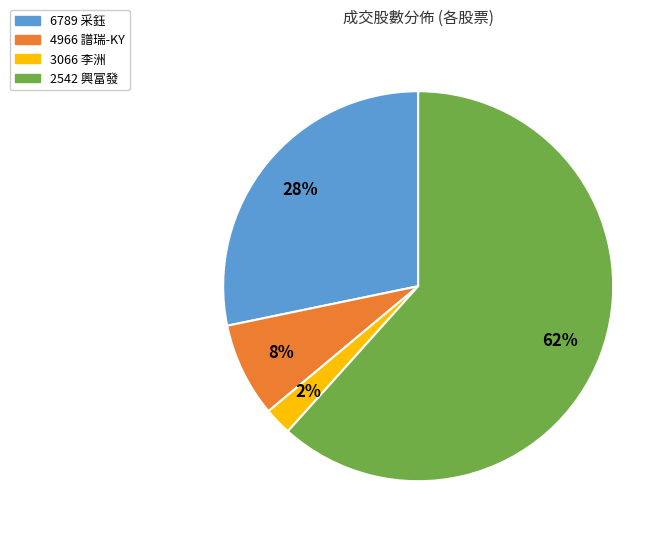

What is the ratio of the value at 4966 譜瑞-KY to the value at 2542 興富發?

0.1